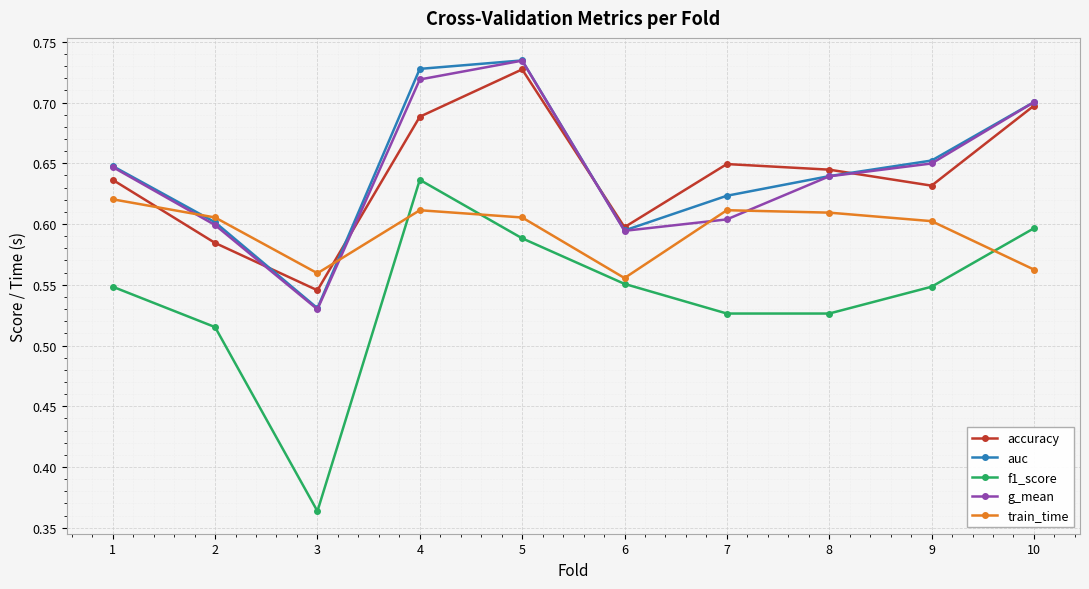

How many g_mean values are between 0 and 1?

10